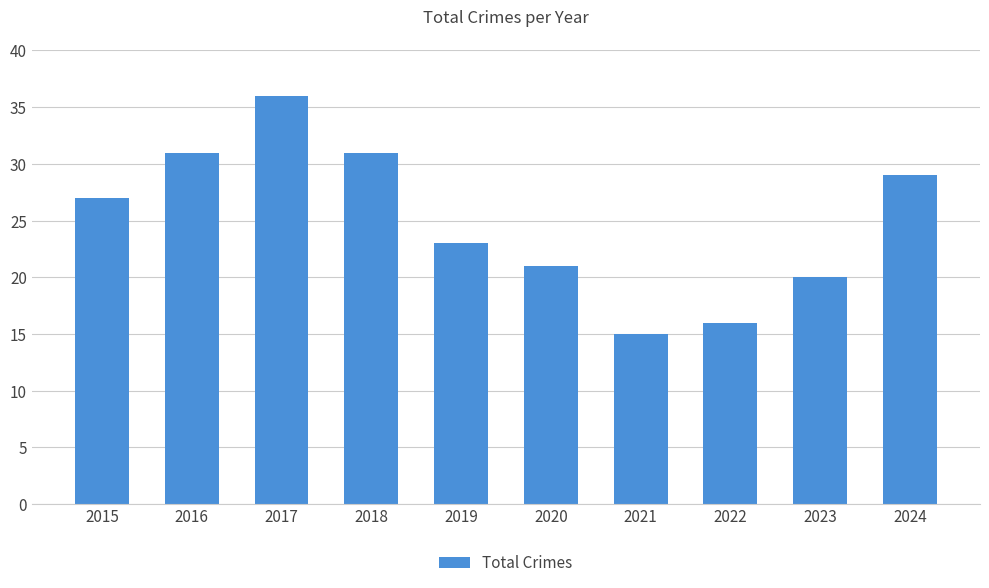

What is the change in value from 2019 to 2021?

-8